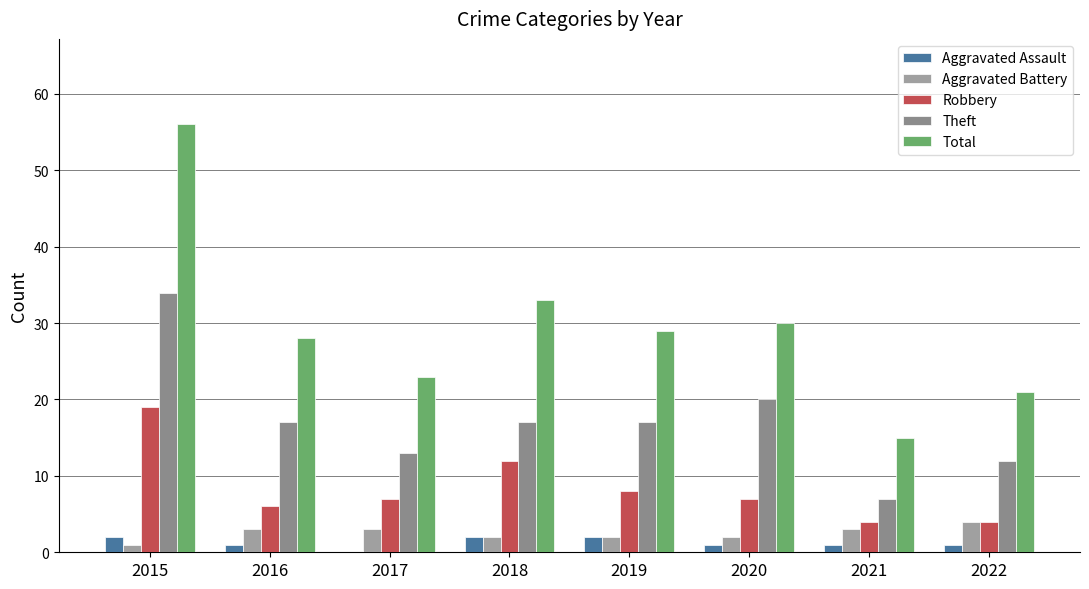

What is the average value of the Robbery series?

8